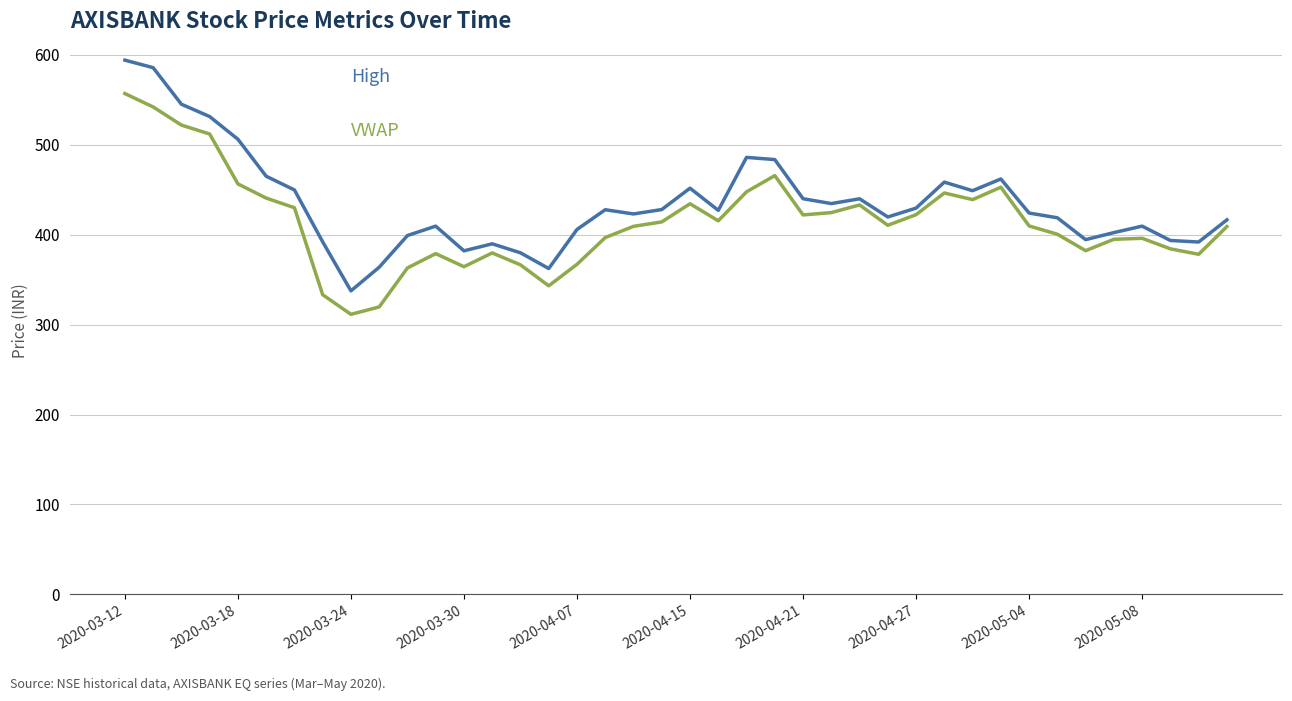

What is the greatest value displayed?

594.0